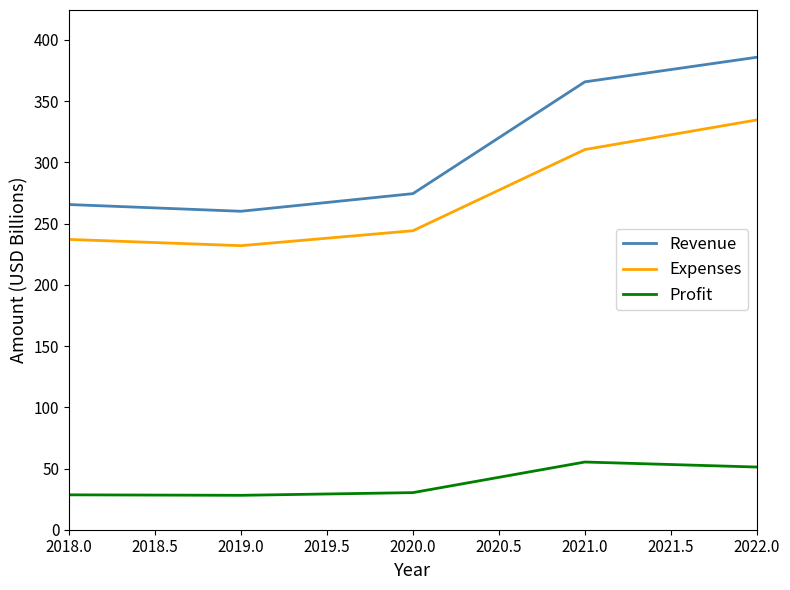

What is the difference between the Profit values at 2022.0 and 2018.0?

22.7